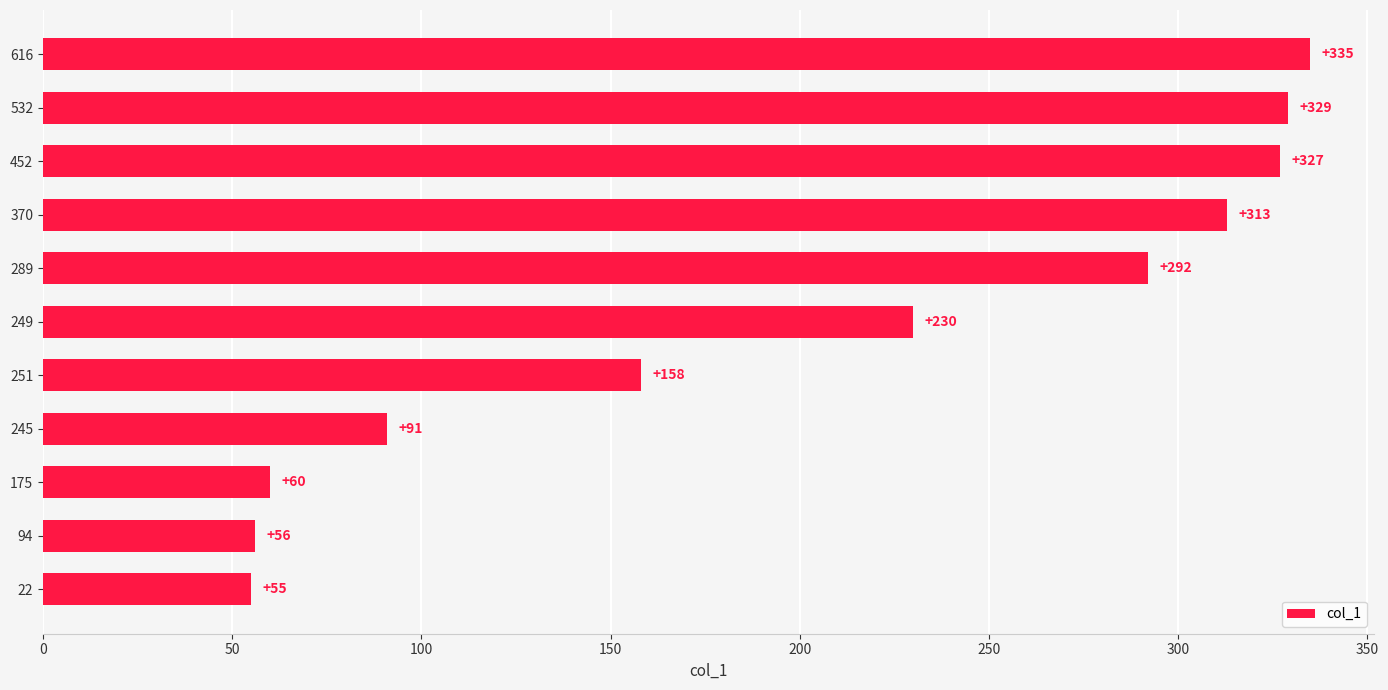

The value at 289 is 292. True or false?

True